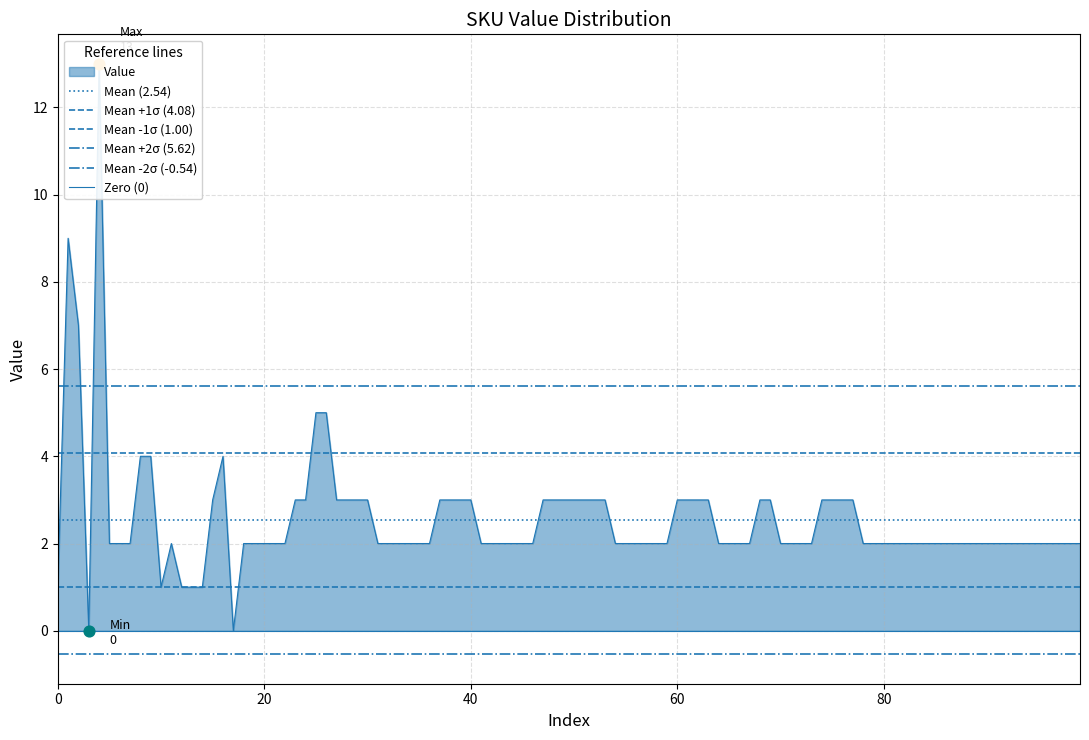

Which series has the largest total across all categories?

Mean +2σ (5.62)